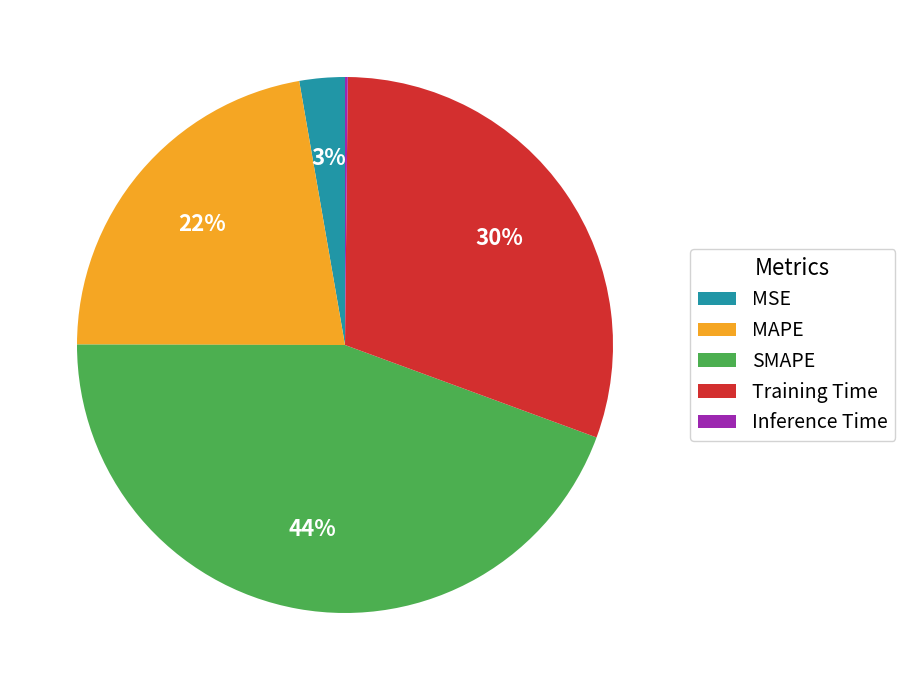

To the nearest percent, what percentage of the pie is MAPE?

22%